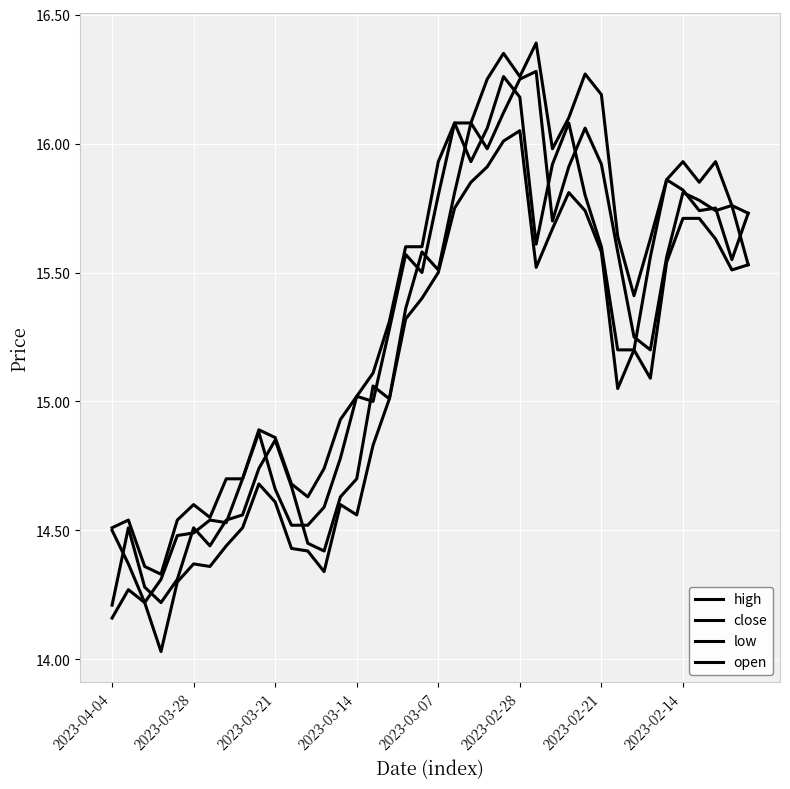

Does the chart have visible grid lines?

Yes